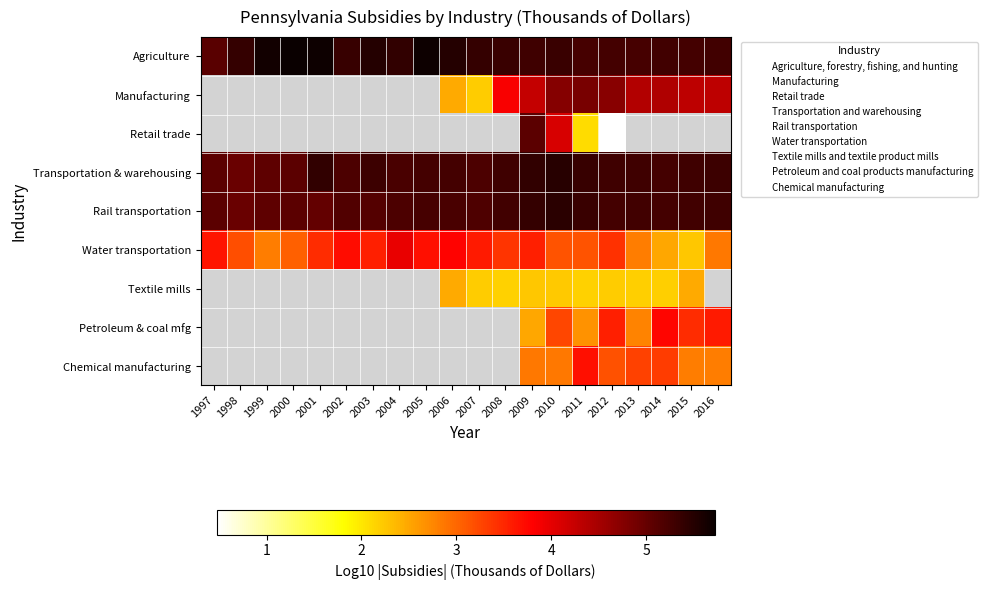

What is the difference between the second highest and second lowest values in the Textile mills series?

0.3